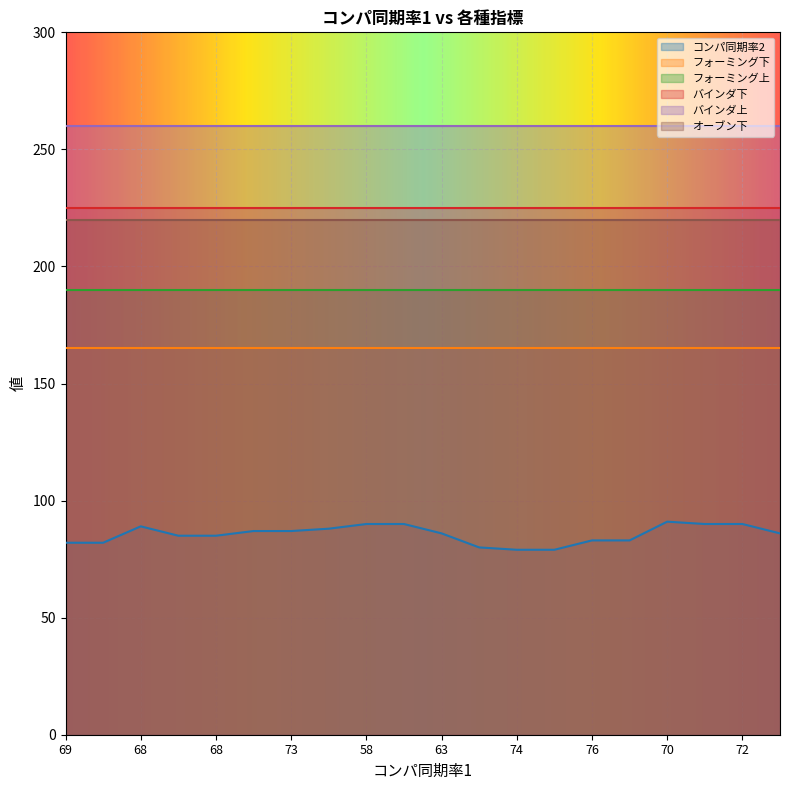

List the labels in order of バインダ下 value, smallest first.

69, 72, 68, 59, 68, 75, 73, 68, 58, 67, 63, 64, 74, 70, 76, 67, 70, 62, 72, 67